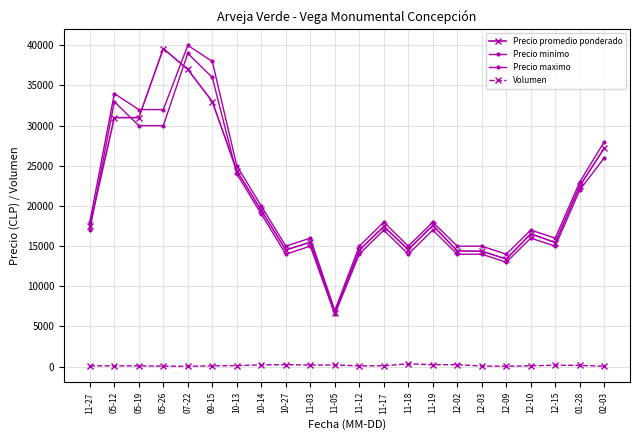

Is this an area chart (filled region under the line)?

No